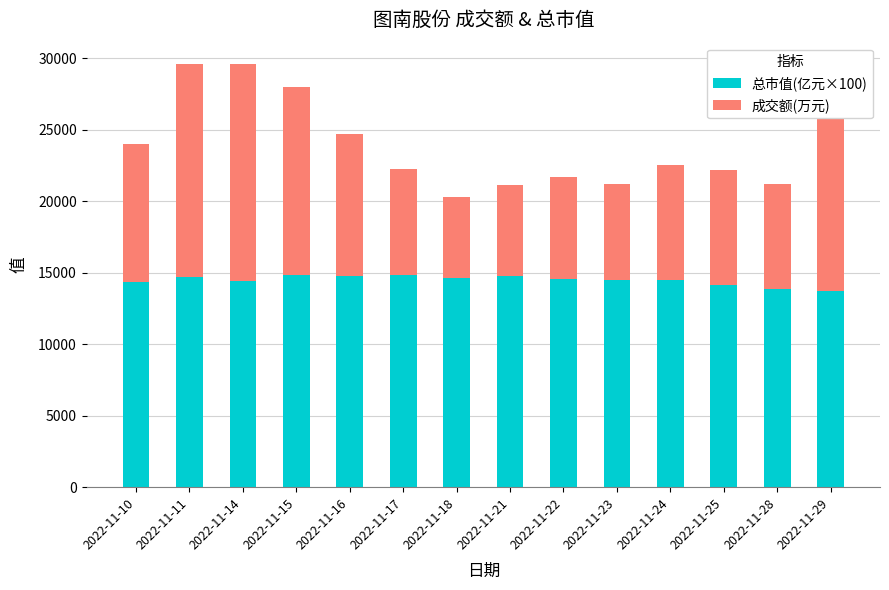

What is the total value across all series at 2022-11-17?

22267.0